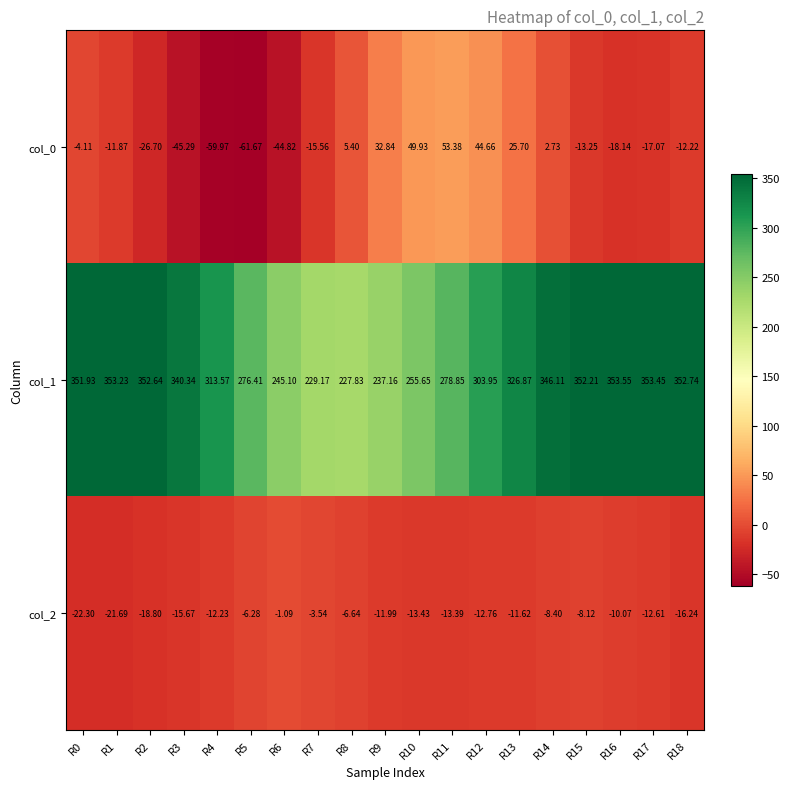

At how many categories does at least one series exceed 28?

19